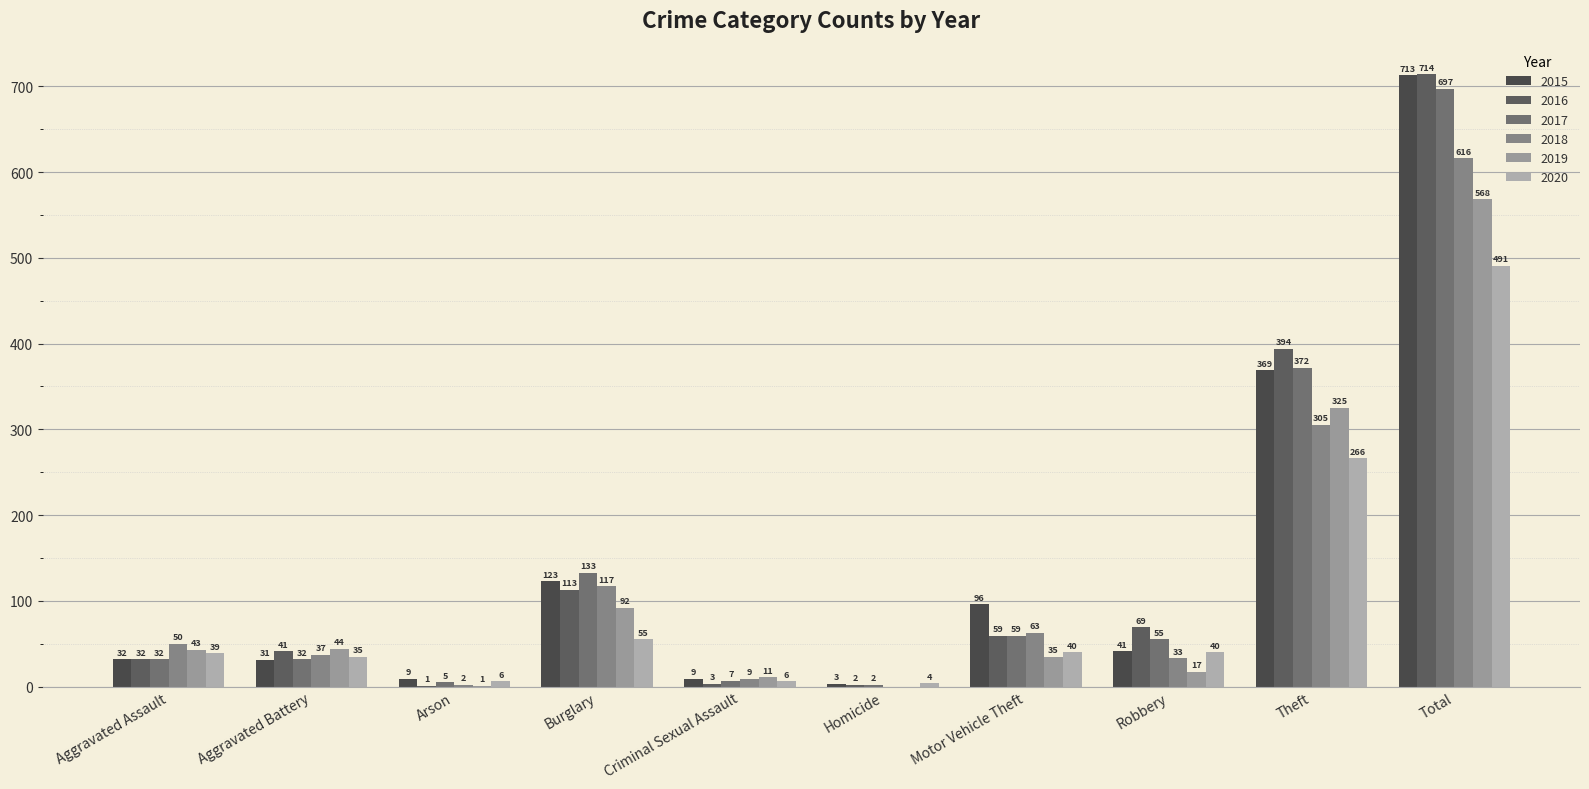

What is the difference between the second highest and second lowest values in the 2018 series?

303